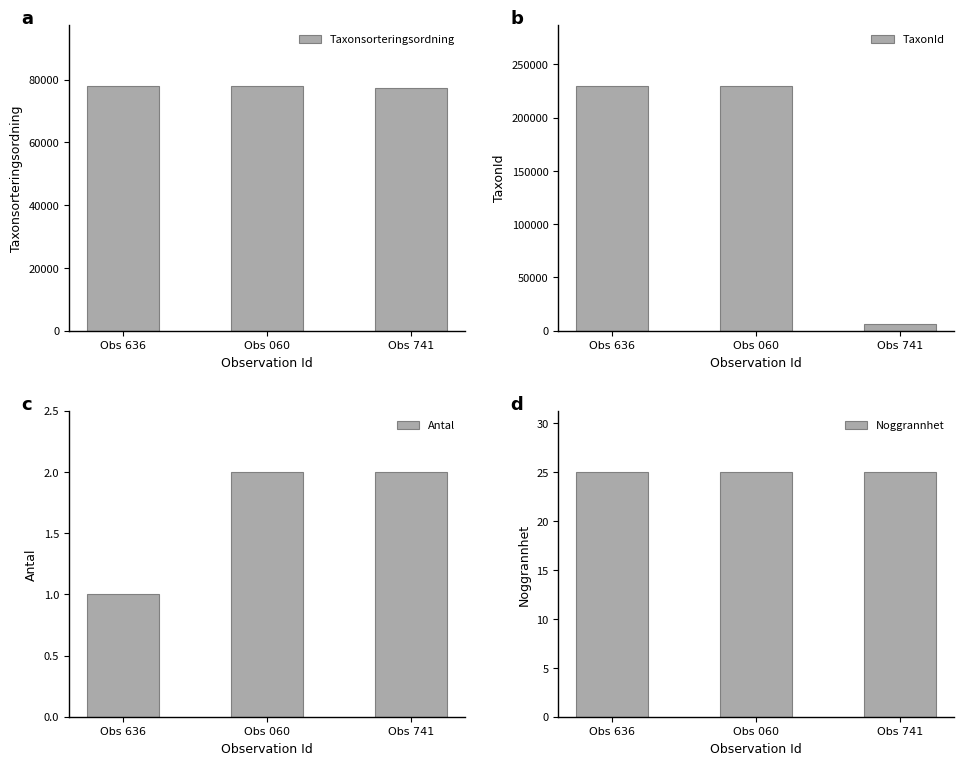

What is the difference between the maximum and minimum values in the TaxonId series?

223396